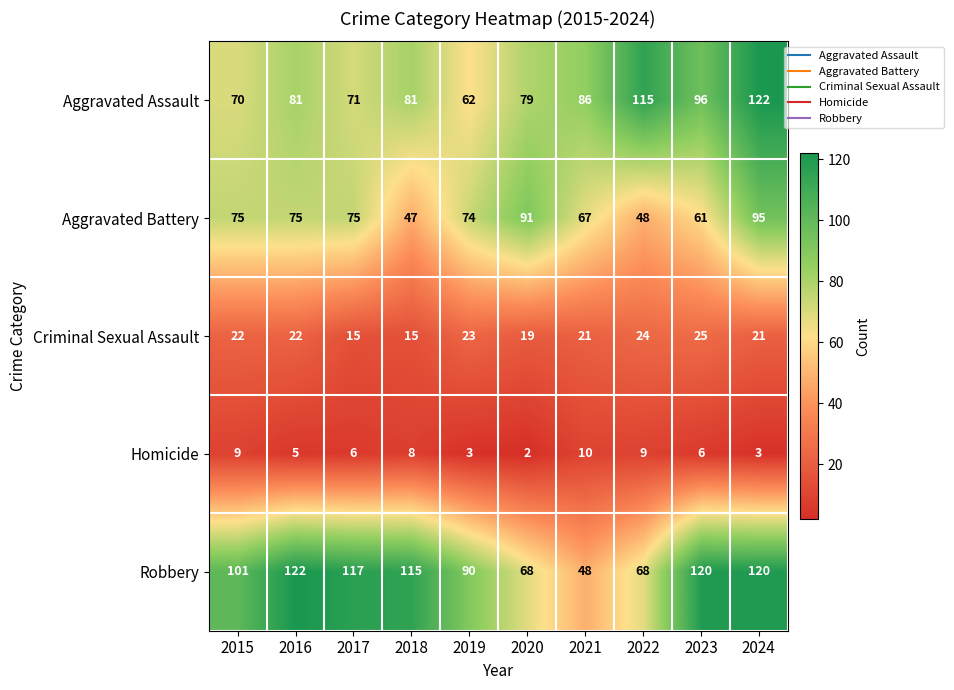

Between 2019 and 2023, which series saw the biggest shift?

Aggravated Assault